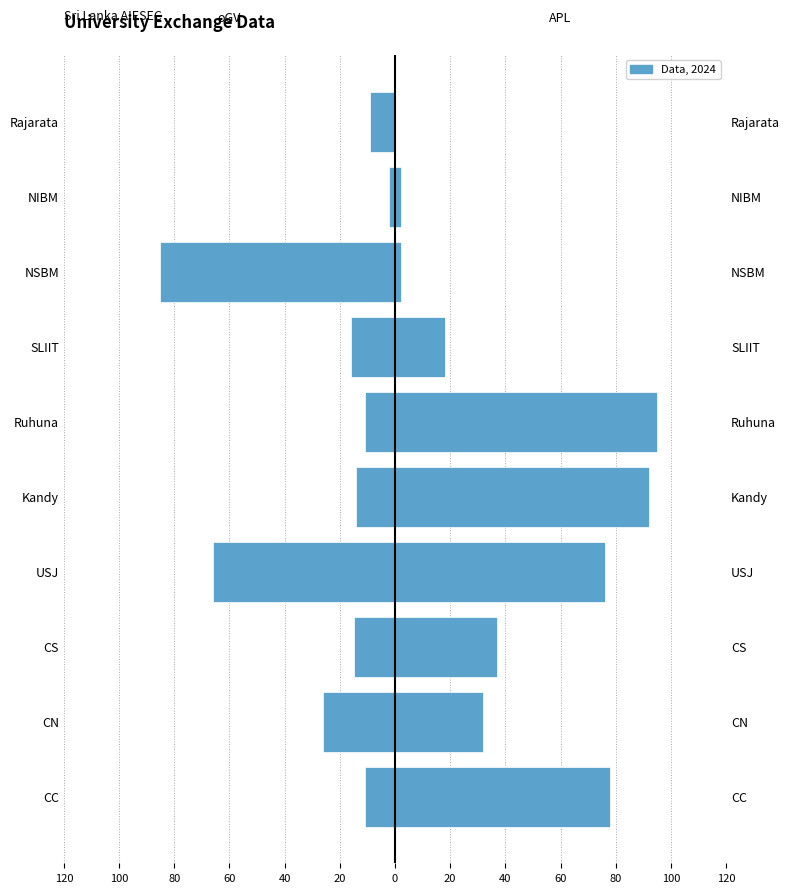

What is the sum of the APL values at 20 and 40?

94